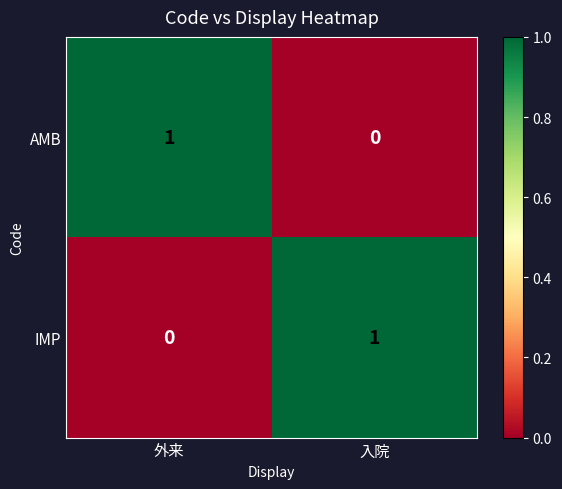

At which label is IMP closest to 0?

外来